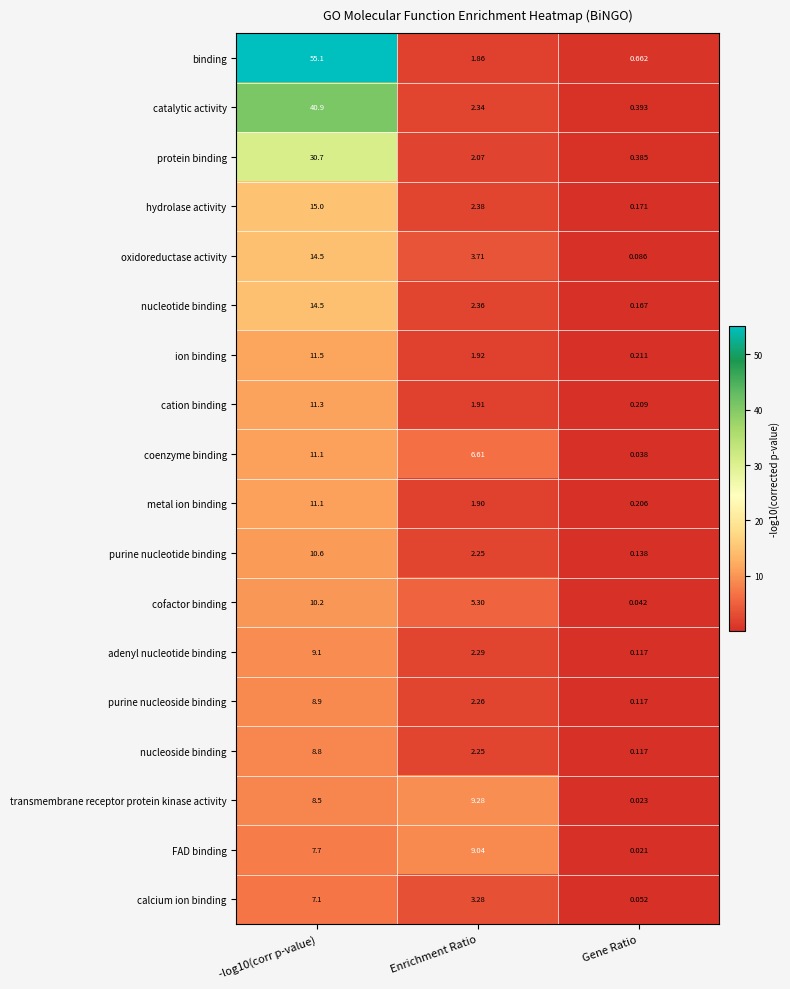

What is the maximum value shown in the chart?

55.1